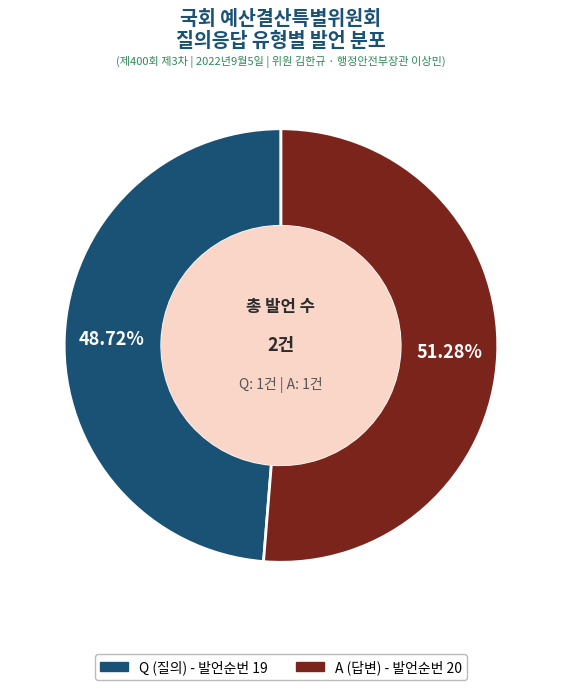

To the nearest percent, what percentage of the pie is Q?

49%